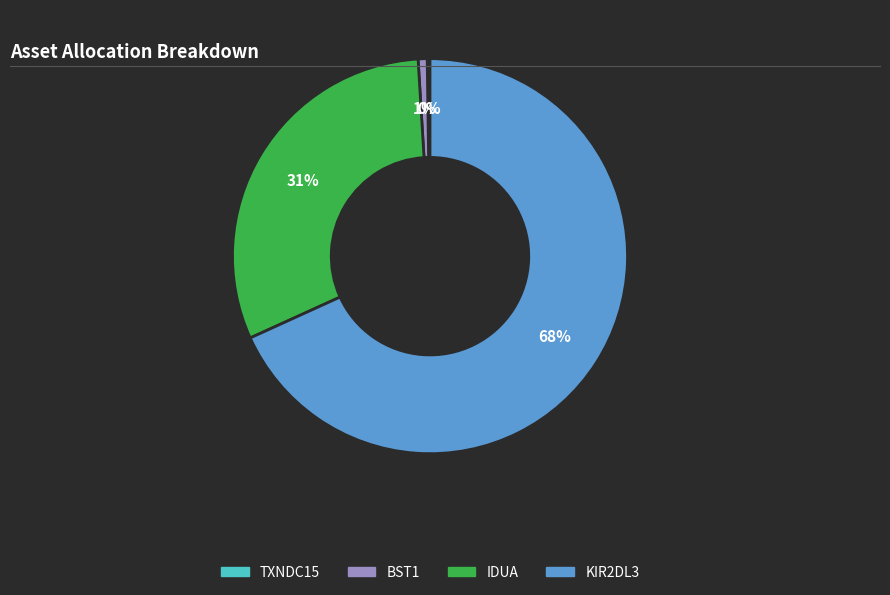

Is it true that BST1 is 6% of the pie?

False